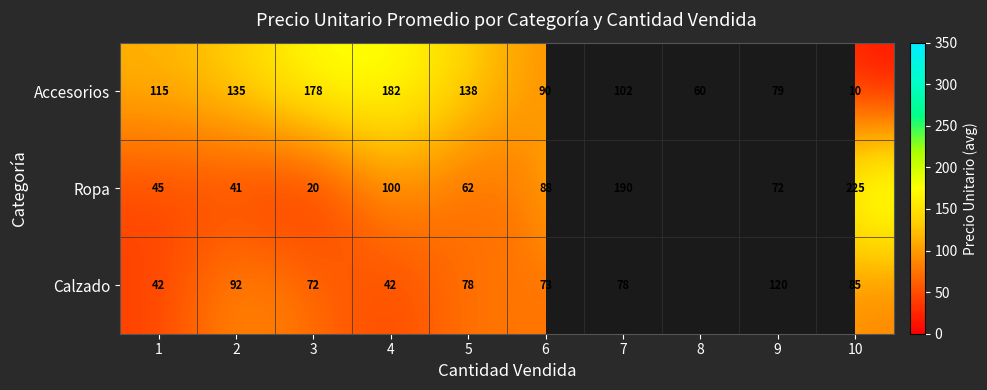

Which category has the lowest value in the Accesorios series?

10